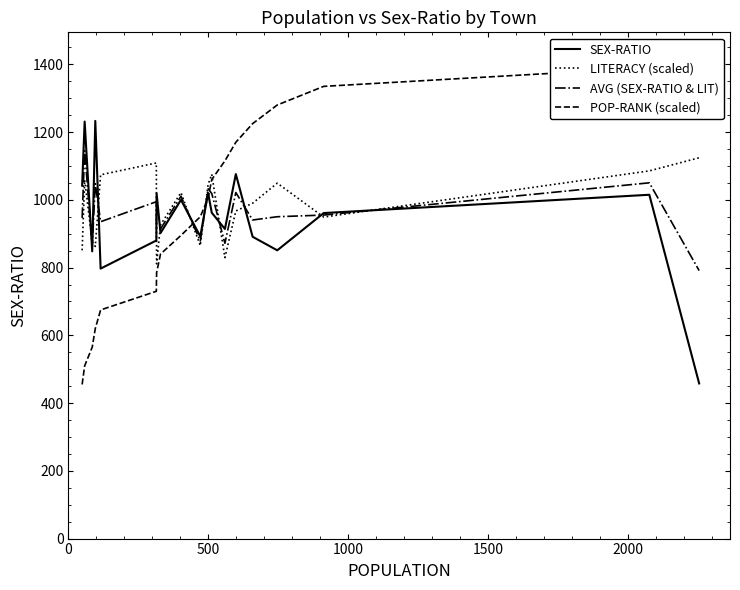

How many values in the AVG (SEX-RATIO & LIT) series are below 950?

9